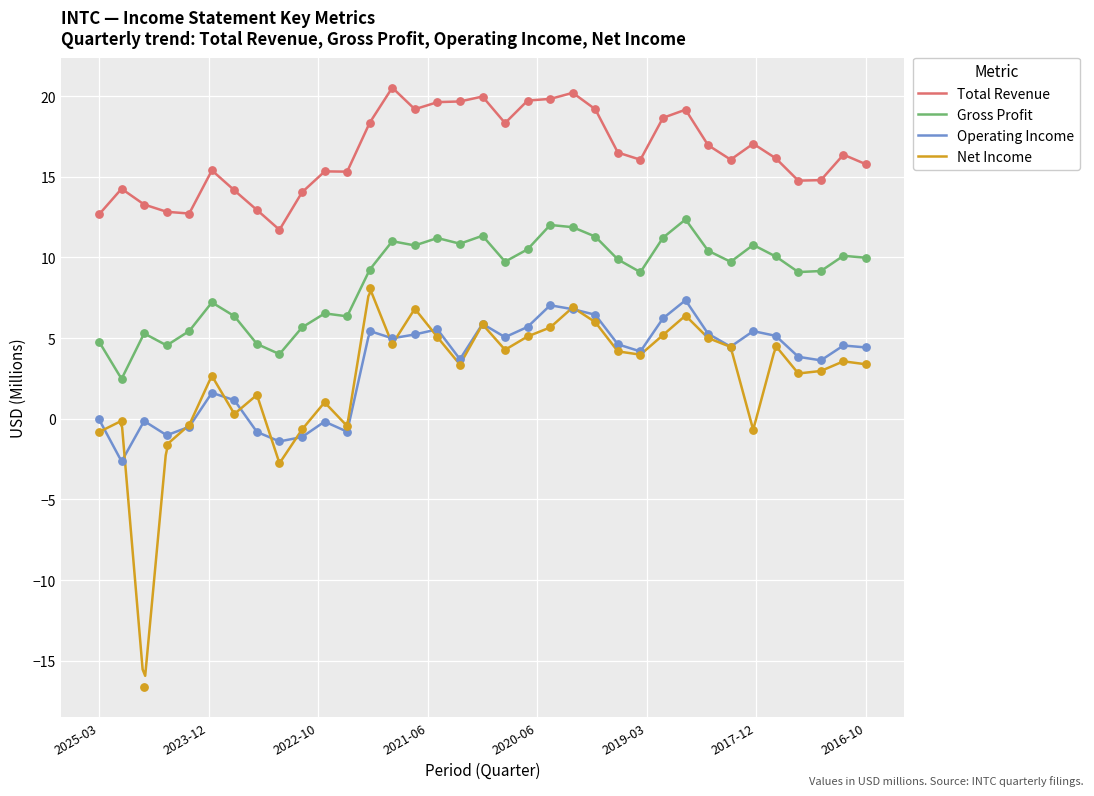

True or false: Operating Income and Total Revenue cross at least once.

False